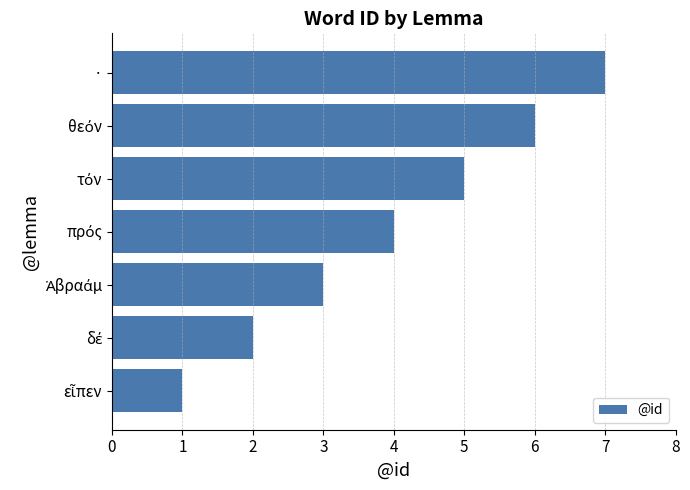

What is the average value?

4